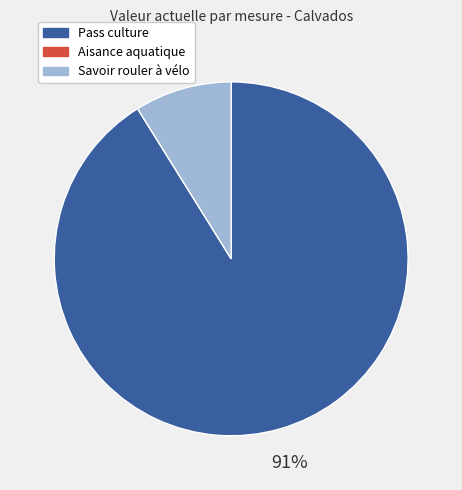

Is there any slice that represents more than half of the pie?

Yes